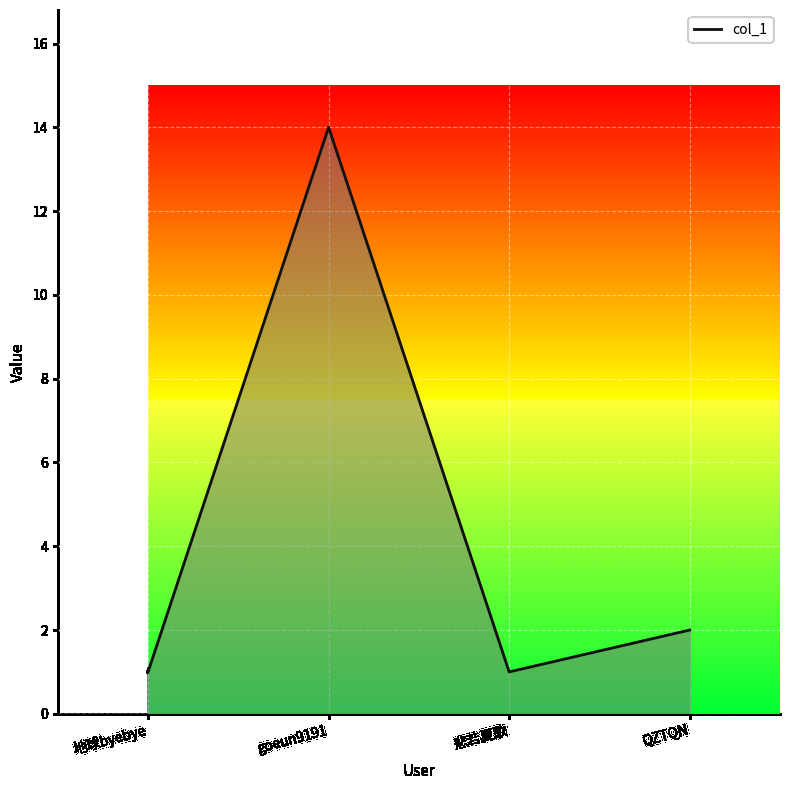

What is the sum of all values?

18